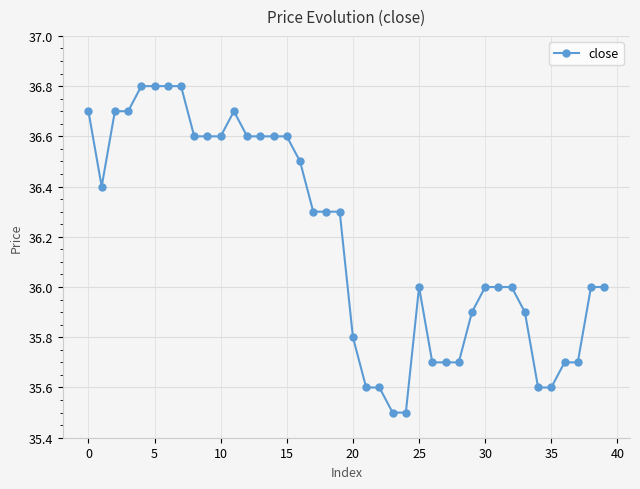

What is the maximum value shown in the chart?

36.8